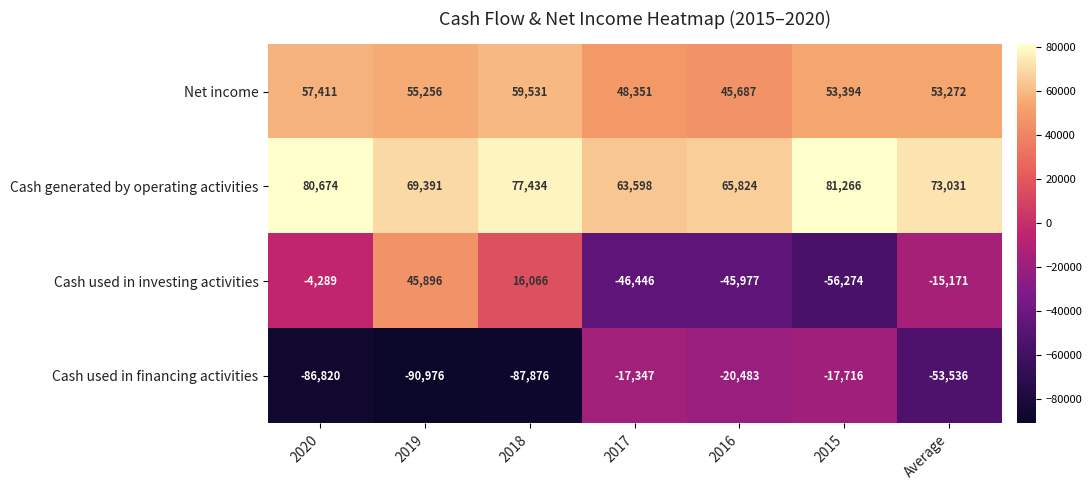

At which label does Cash generated by operating activities reach its peak?

2015